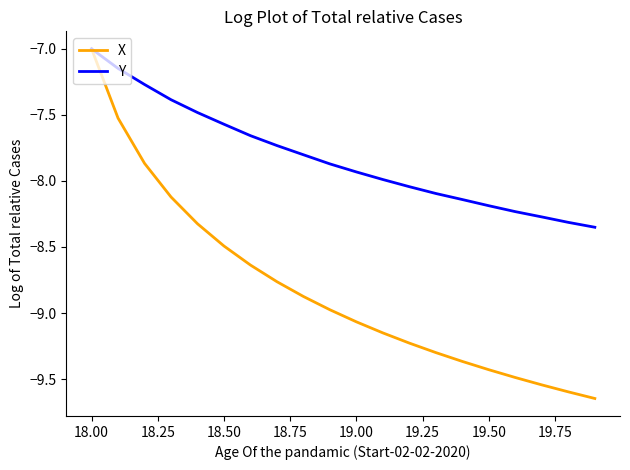

Which series has the largest total across all categories?

Y